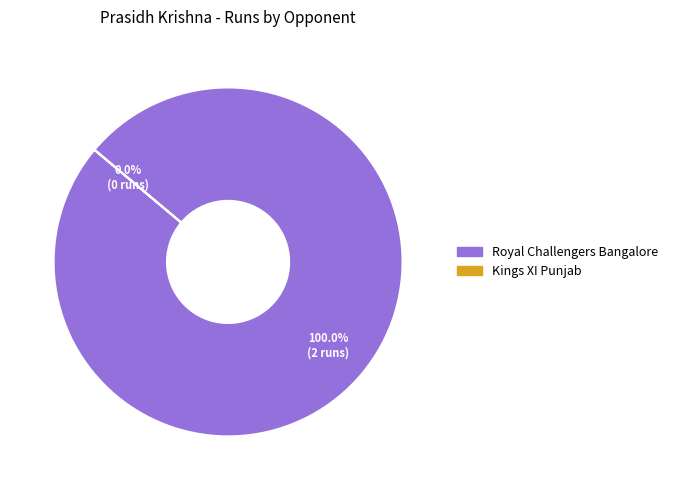

Which slice represents more than half of the pie?

Royal Challengers Bangalore